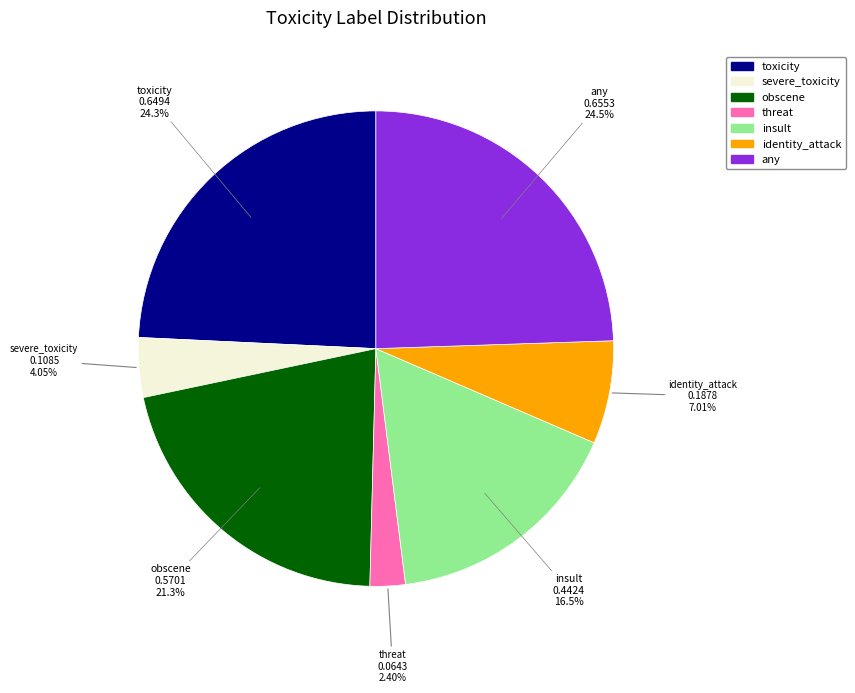

Is there any slice that represents more than half of the pie?

No